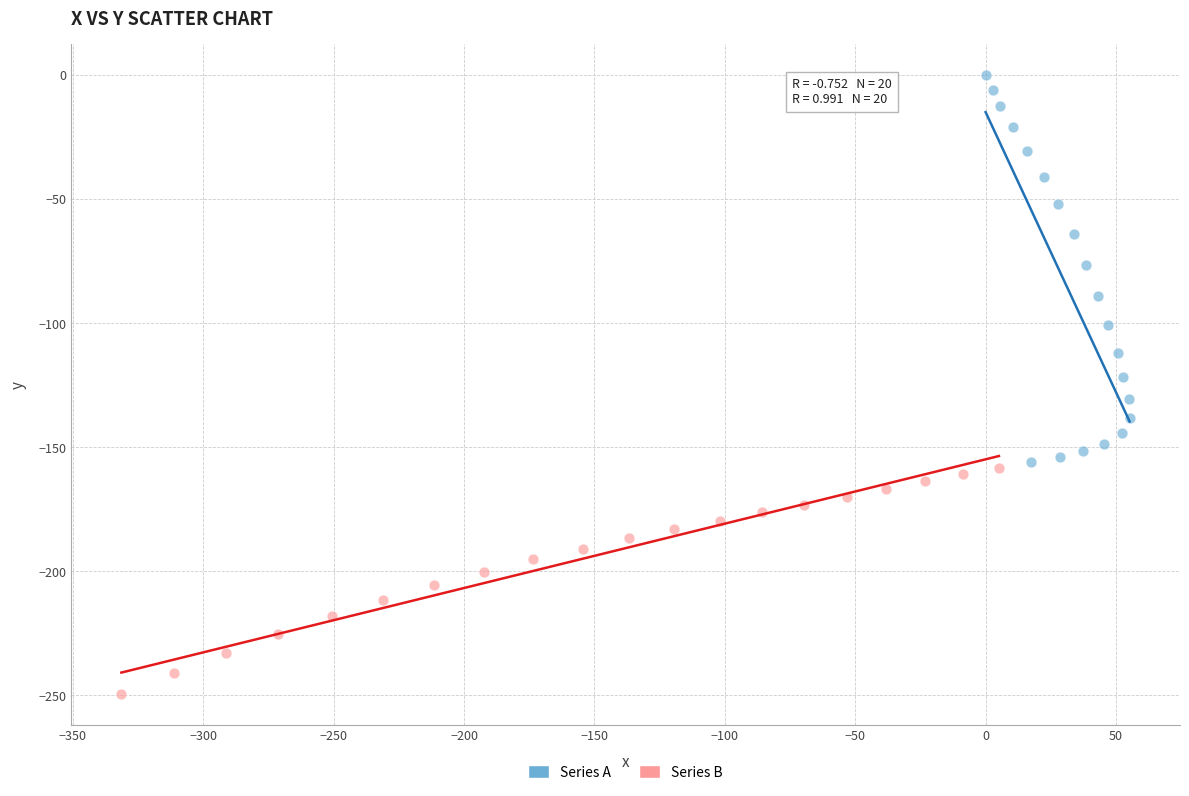

Which series reaches the minimum Y coordinate?

Series B